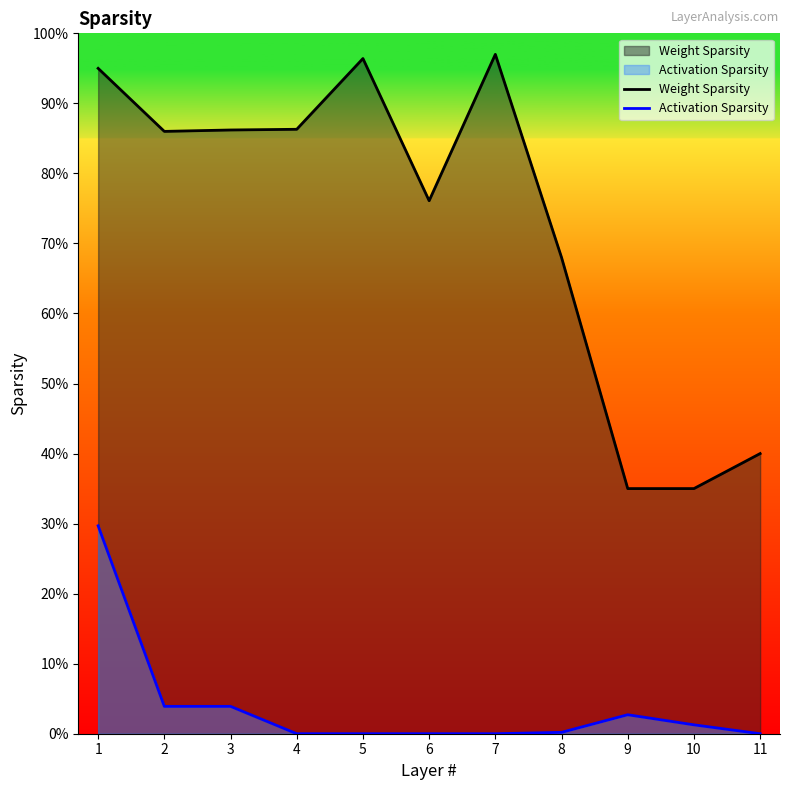

How many categories are shown in the chart?

11